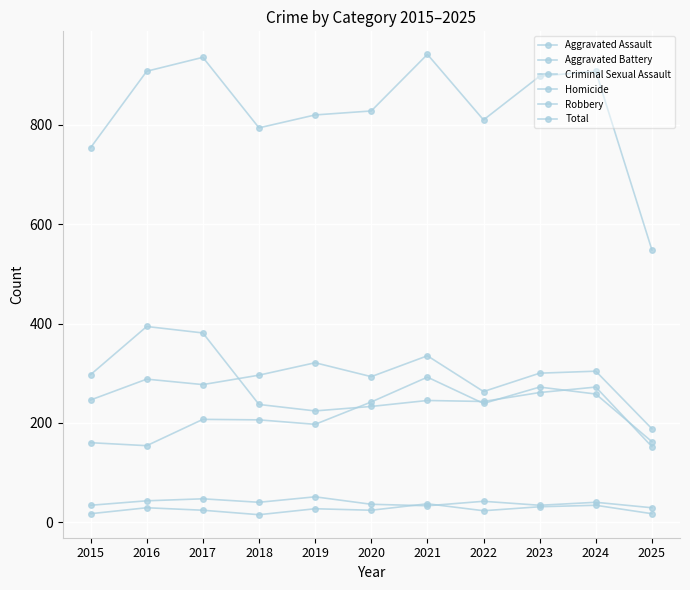

Which category has the lowest value across all series?

2018